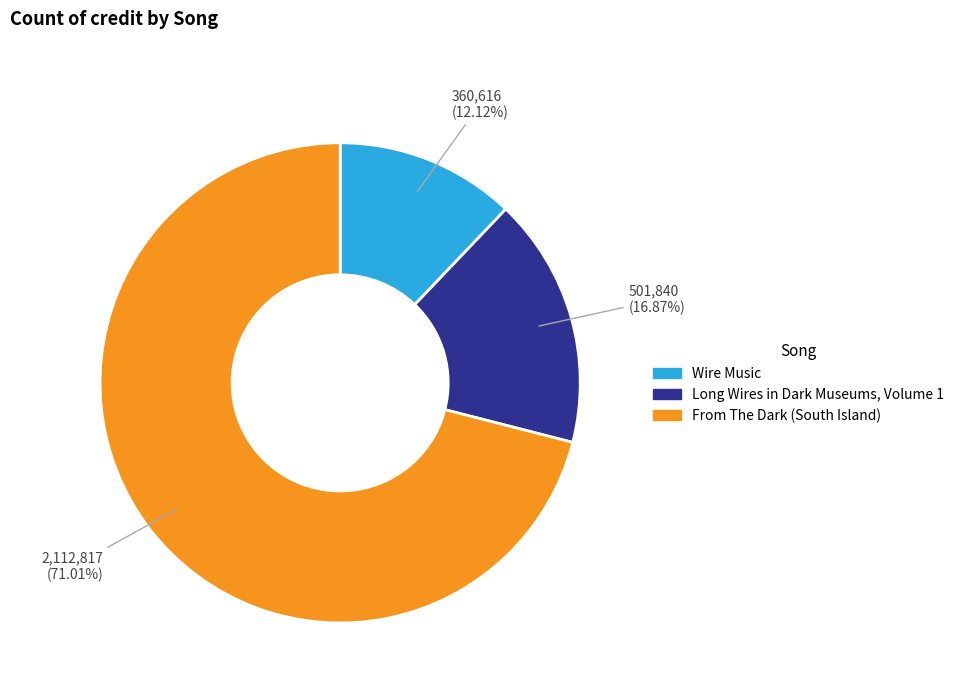

Rank the categories by value from highest to lowest.

From The Dark (South Island), Long Wires in Dark Museums, Volume 1, Wire Music